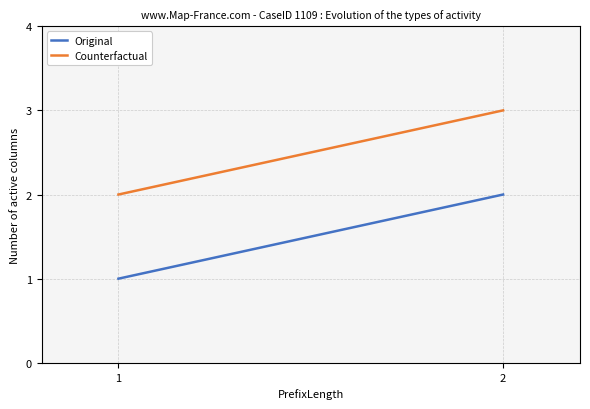

Where is Original nearest to the value 1?

1